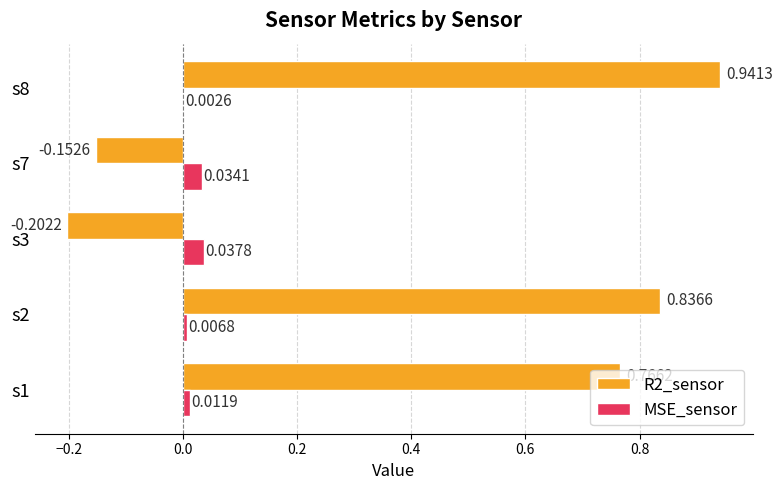

What is the sum of the R2_sensor values at s3 and s1?

0.6